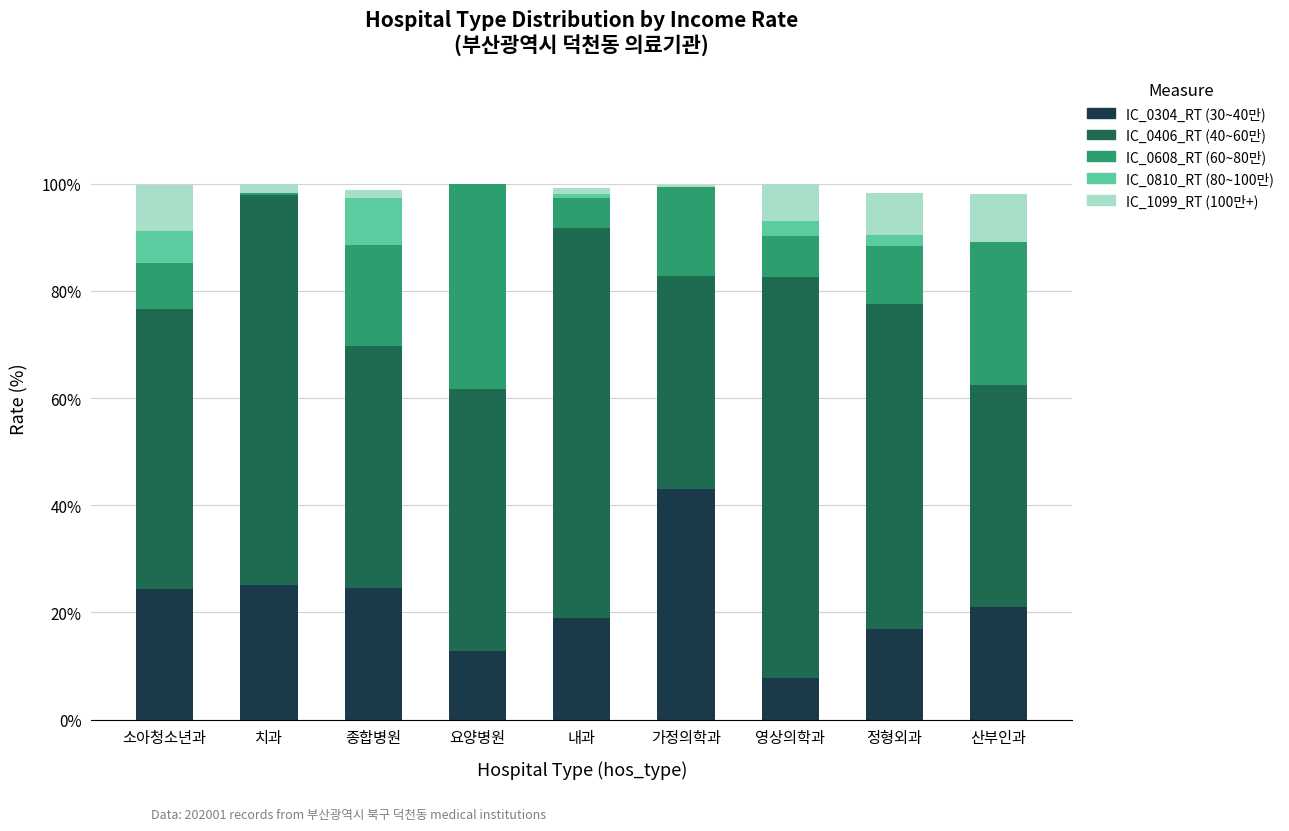

What is the sum of all IC_0304_RT (30~40만) values?

194.5